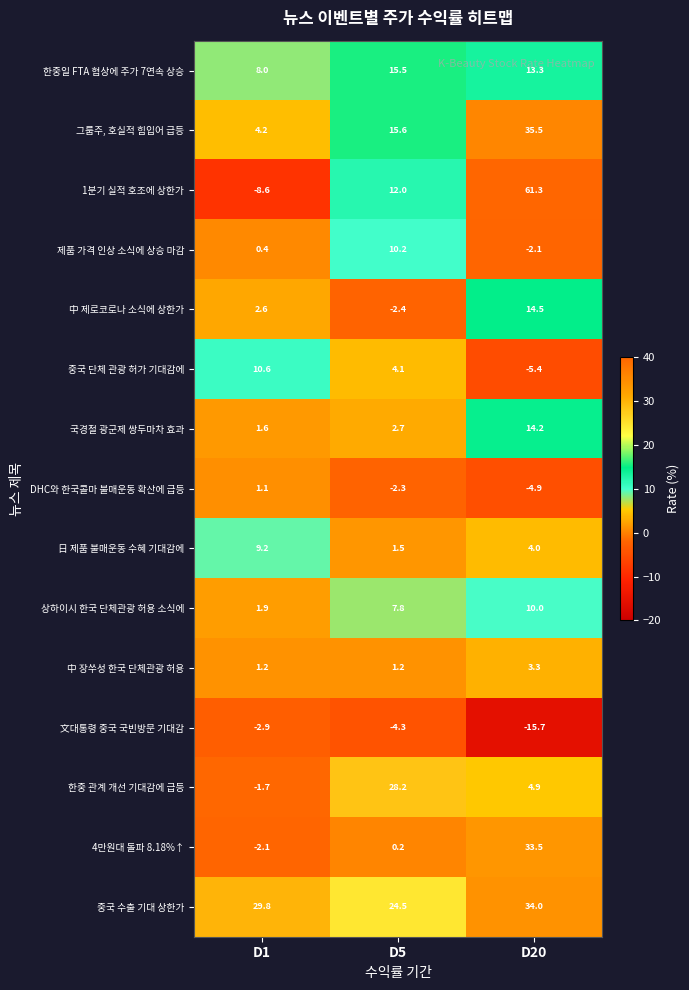

How many distinct data groups are displayed?

15